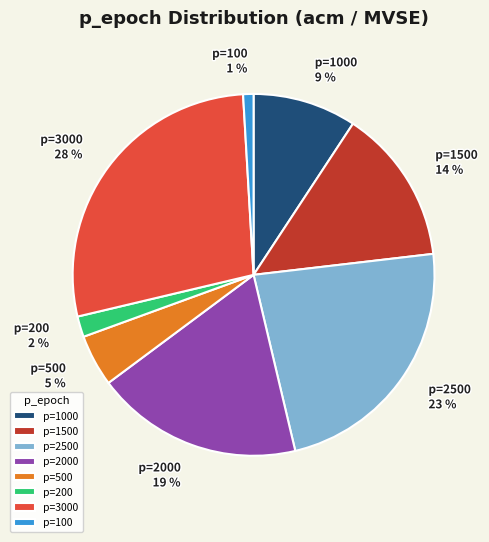

To the nearest percent, what is the difference between the p=100 and p=200 slice percentages?

1%